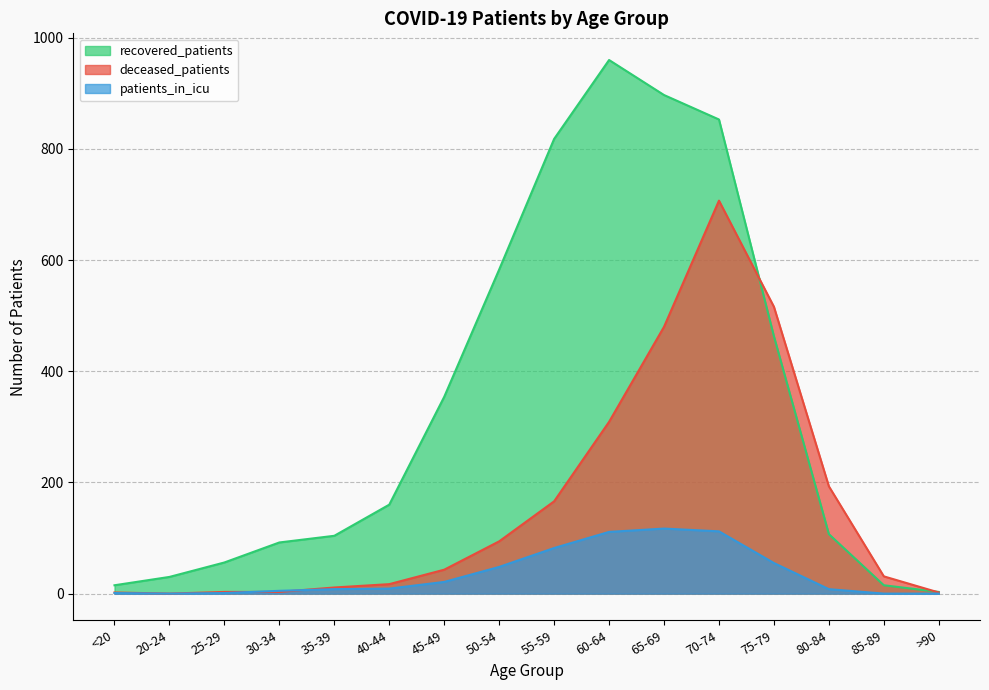

What is the total value across all series at 50-54?

725